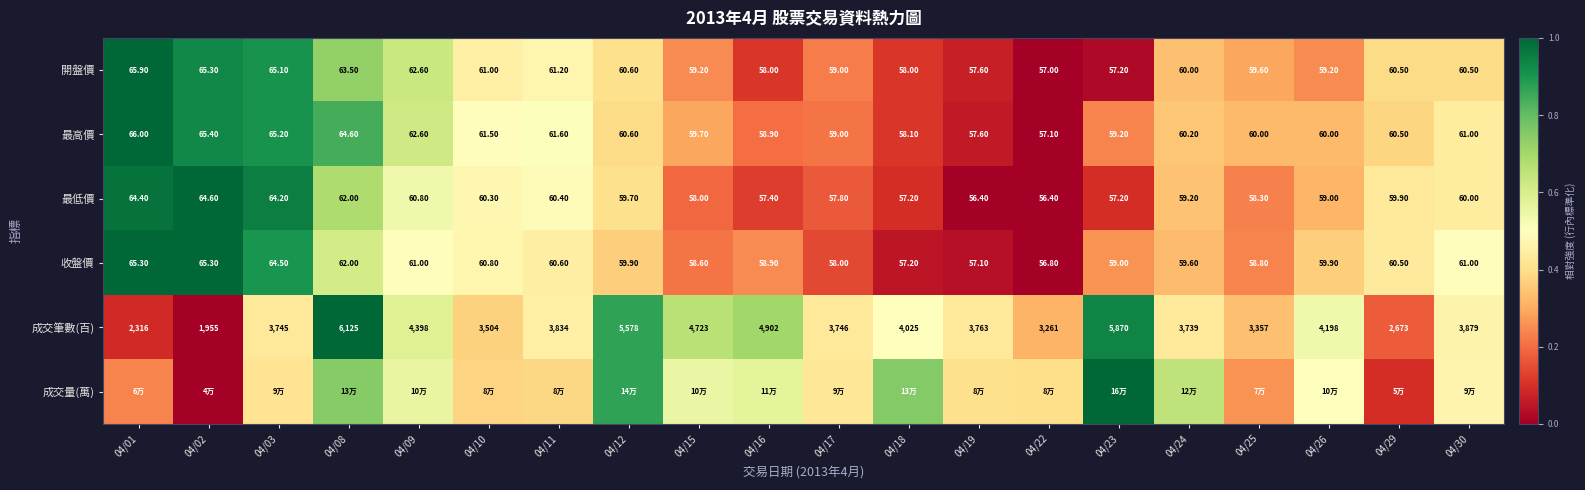

How many categories are shown in the chart?

20